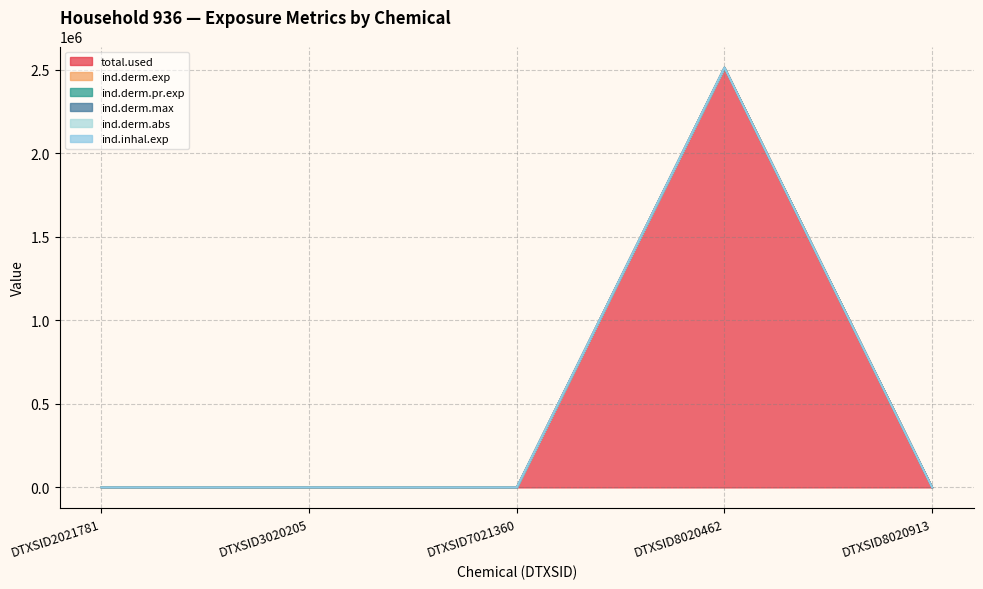

The ind.derm.pr.exp series shows 3920749.3 at DTXSID8020462. True or false?

False